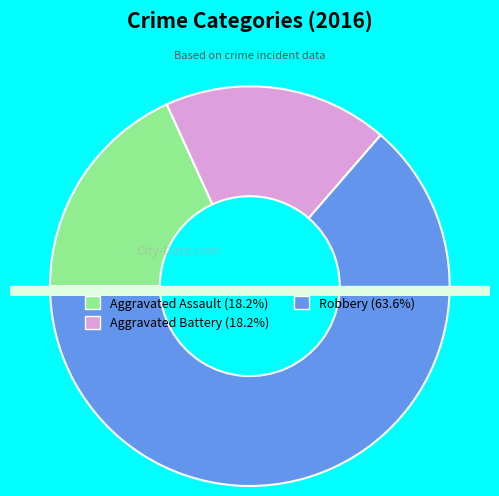

How many slices are in this pie chart?

3